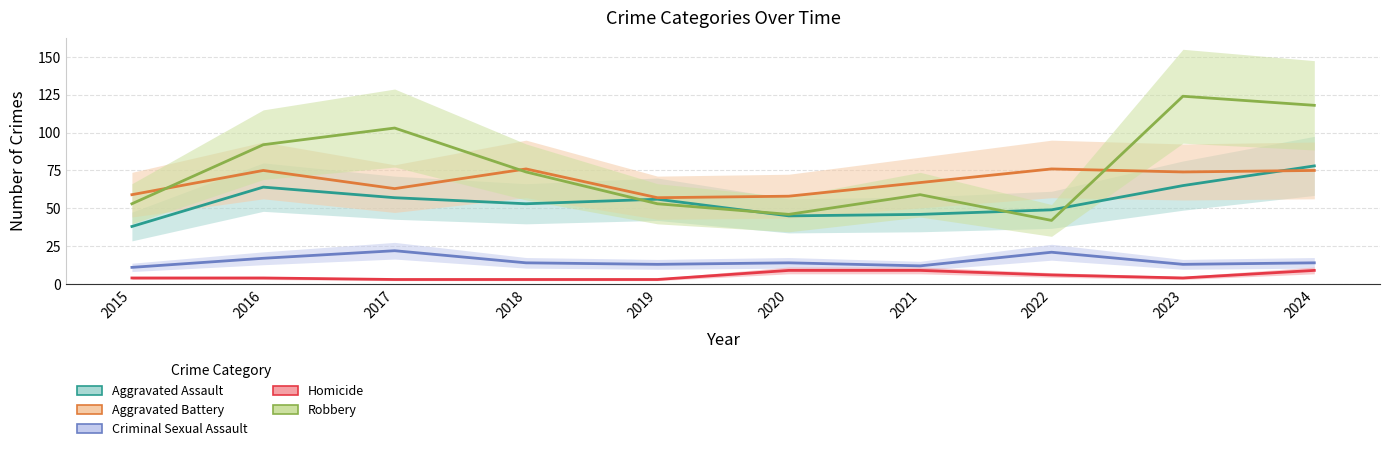

At which category is the sum across all series the highest?

2024